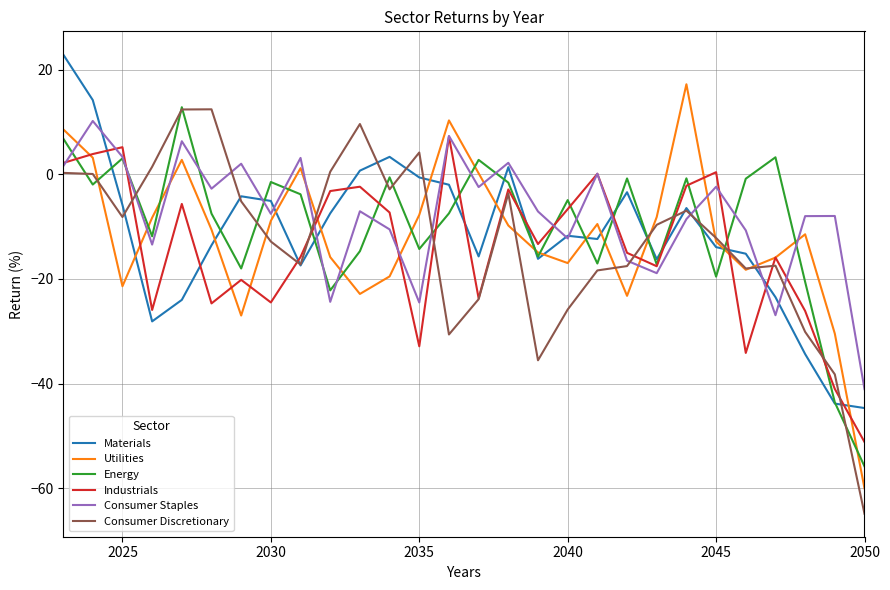

What is the smallest value displayed?

-64.9